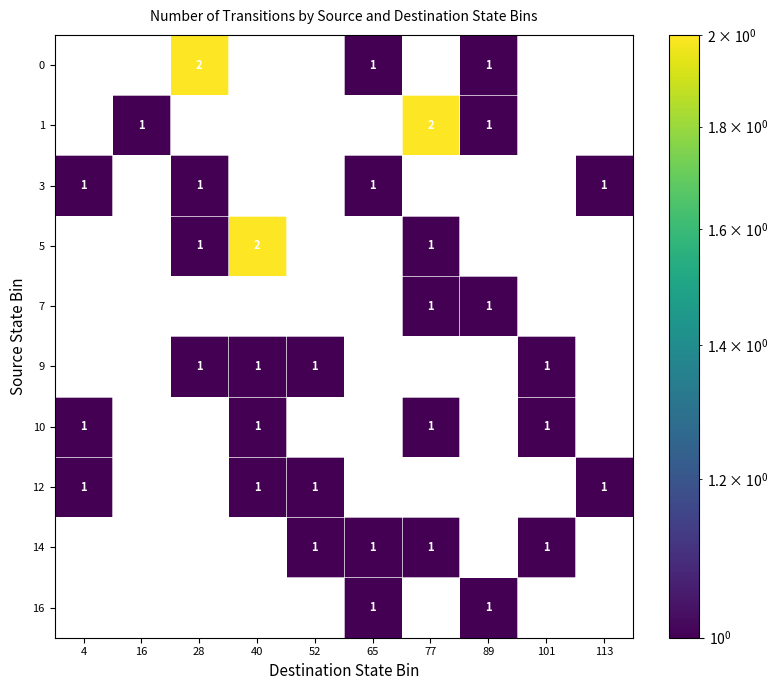

The 12 series shows 2 at 4. True or false?

False